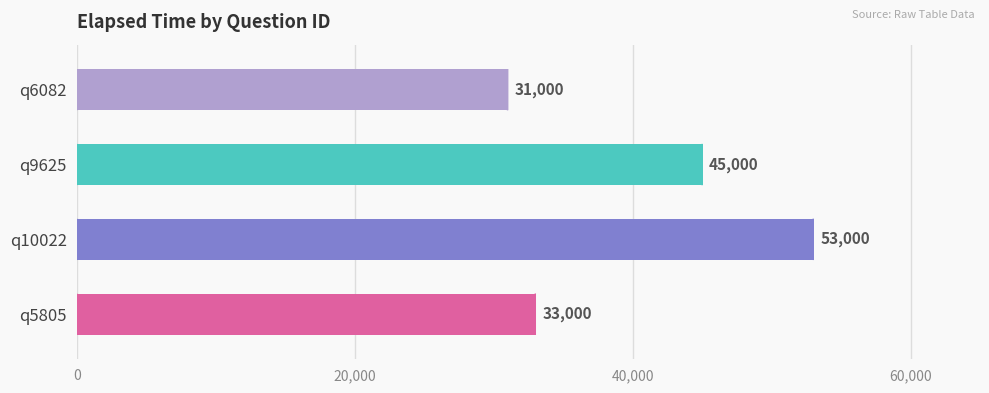

What is the difference between the second highest and second lowest values?

12000